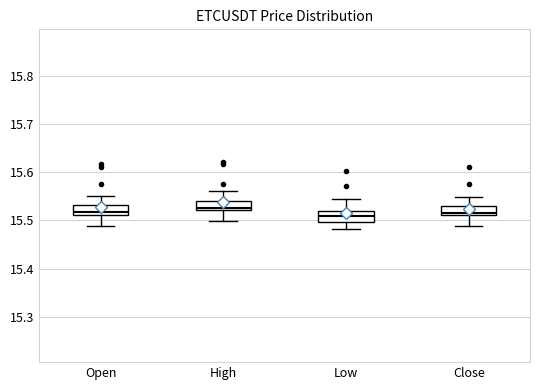

Reading left to right, read every box against the y-axis: the position of its median line, the range the box covers, and the ends of its whiskers. The values are not printed on the chart, so give them approximately, as read against the axis.

Open: median 15.52, box 15.51 to 15.53, whiskers 15.49 to 15.55
High: median 15.53, box 15.52 to 15.54, whiskers 15.50 to 15.56
Low: median 15.51, box 15.50 to 15.52, whiskers 15.48 to 15.54
Close: median 15.52, box 15.51 to 15.53, whiskers 15.49 to 15.55